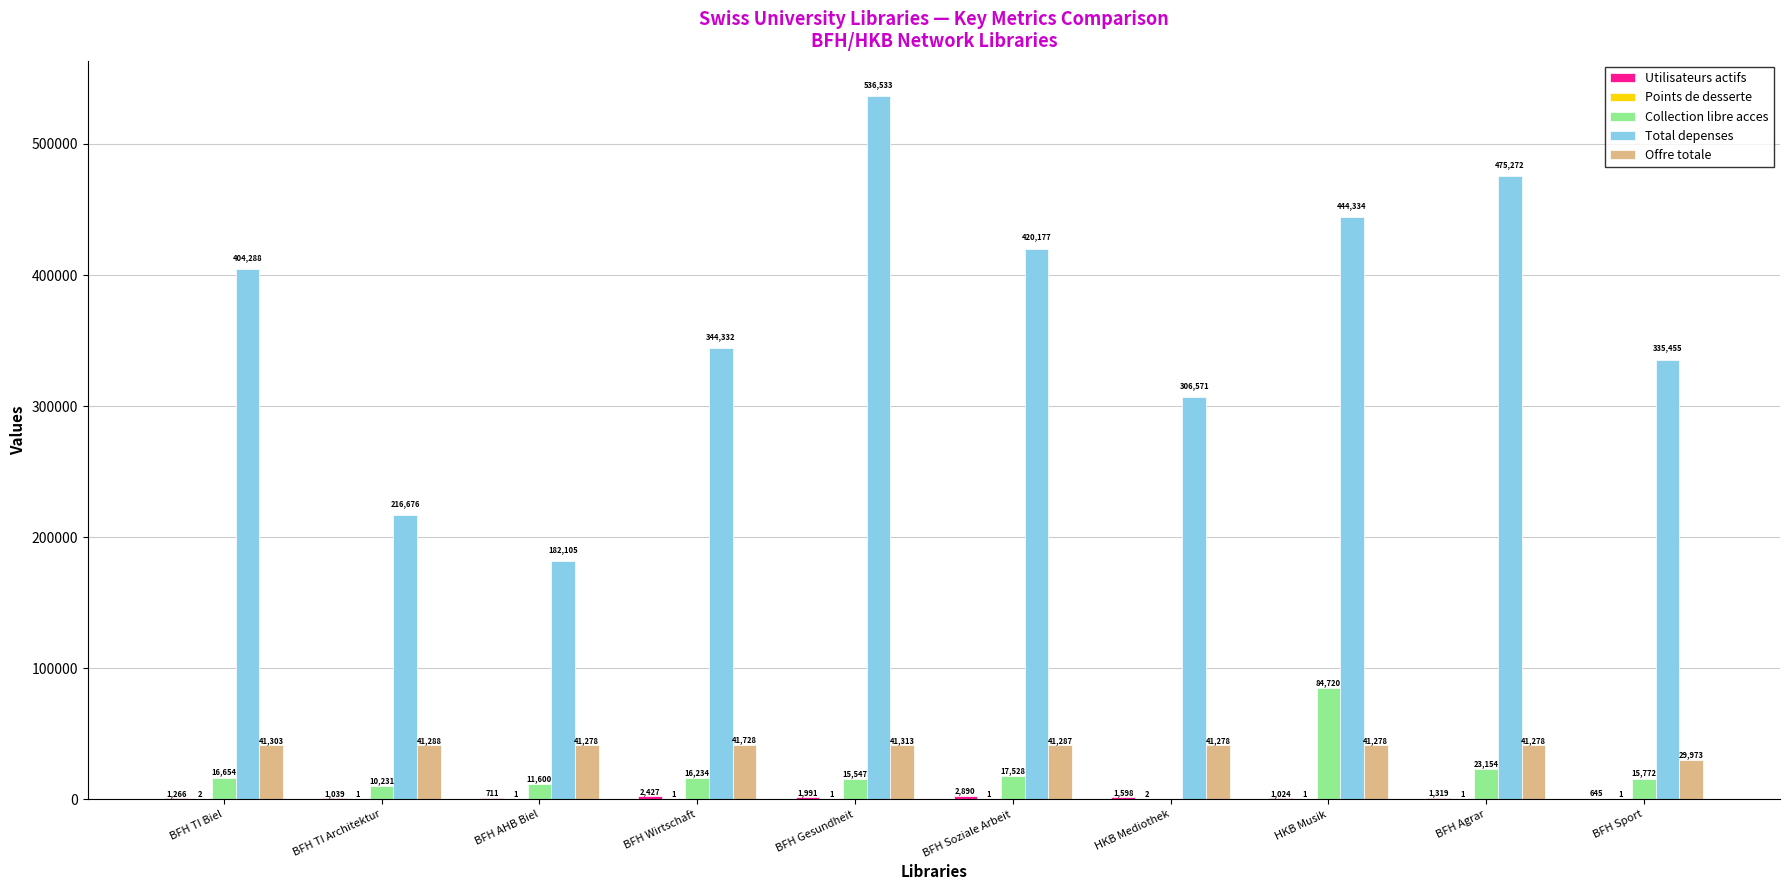

At which label does Offre totale first exceed 41287?

BFH TI Biel